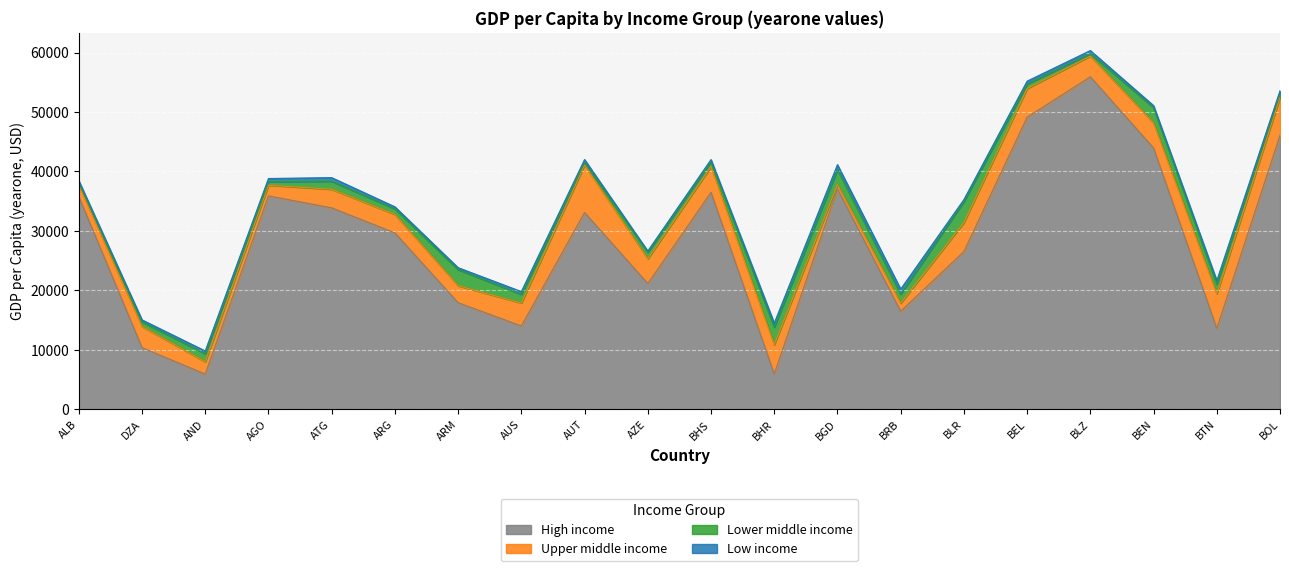

At which label is Lower middle income closest to 1968?

BTN